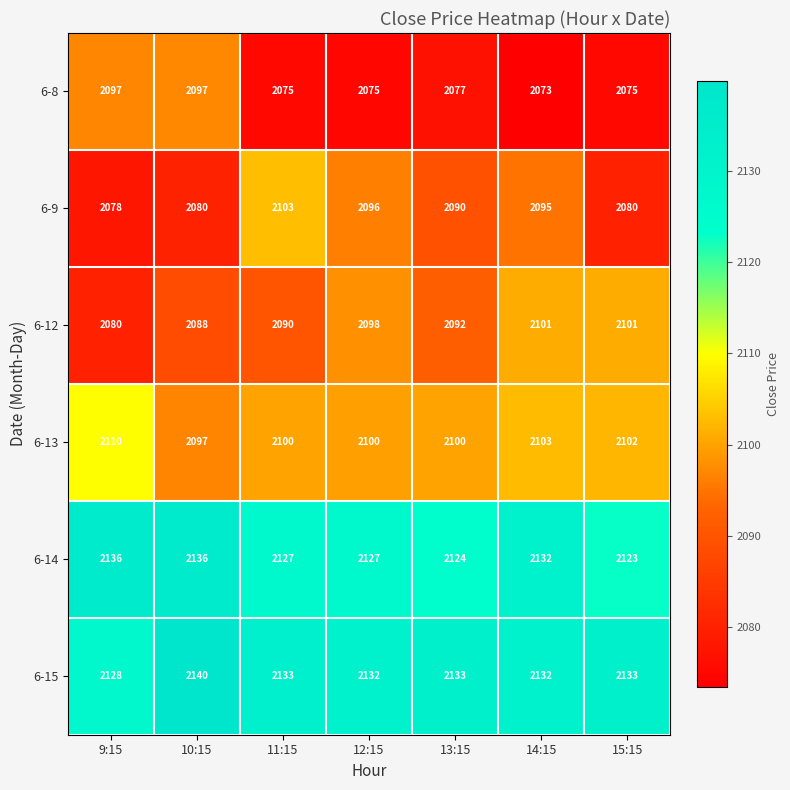

Which label corresponds to the smallest value in the chart?

14:15